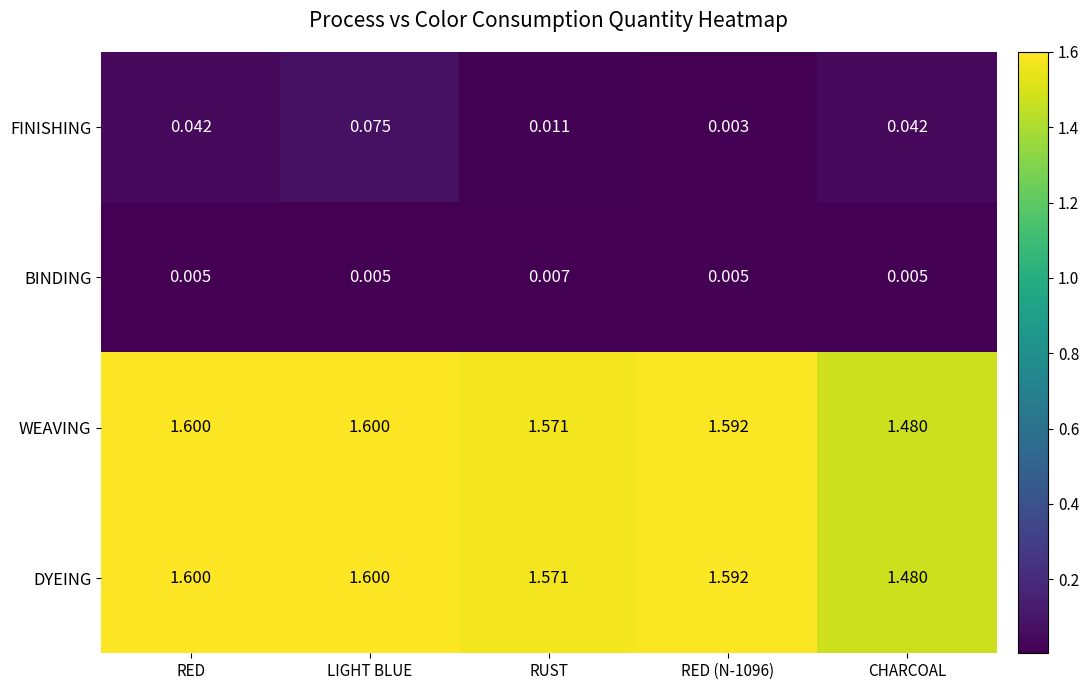

Count the number of data series in this chart.

4